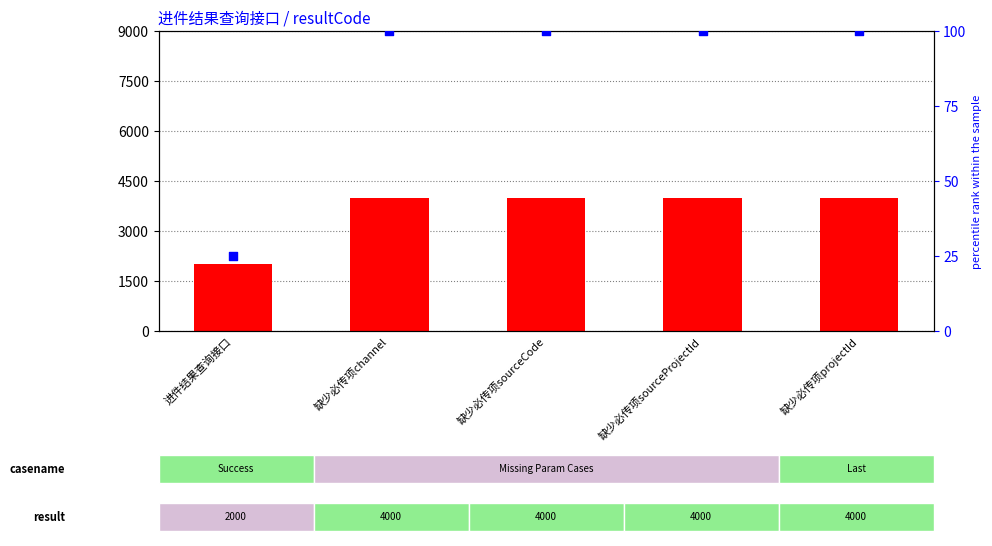

What are all the series names shown in the legend?

resultCode, percentile rank within the sample